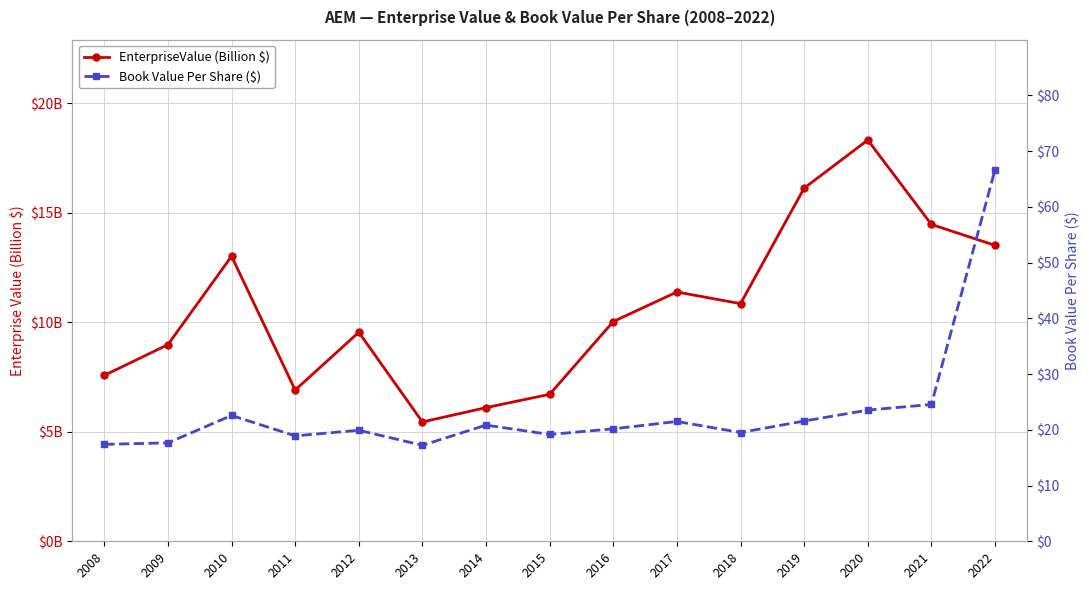

Is the value of Book Value Per Share ($) at 2013 greater than the value of EnterpriseValue (Billion $) at 2018?

Yes